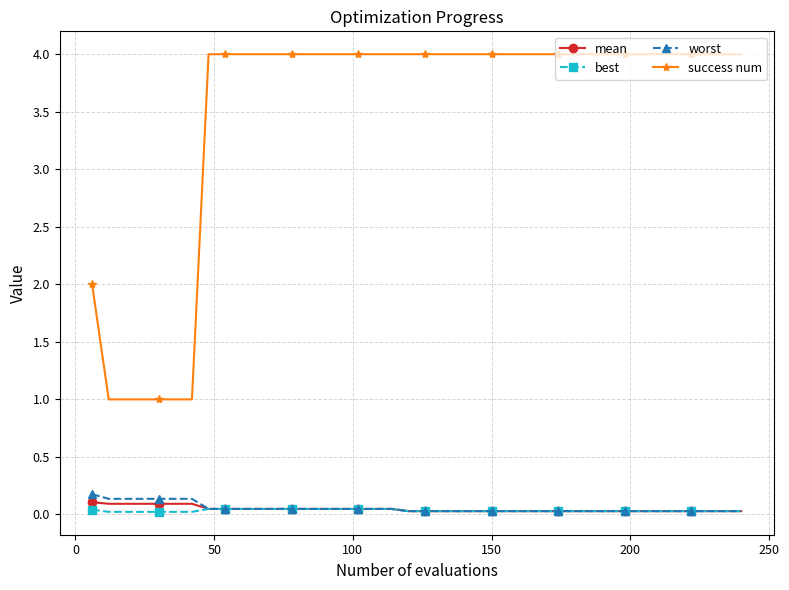

What are all the series names shown in the legend?

mean, best, worst, success num